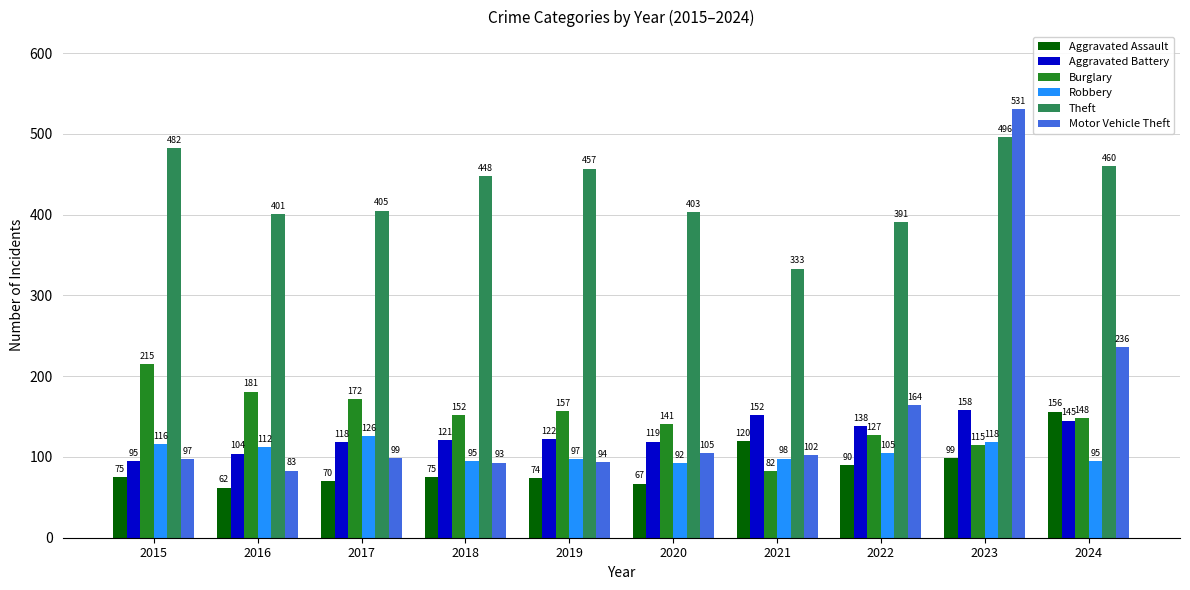

What is the minimum value for Burglary?

82